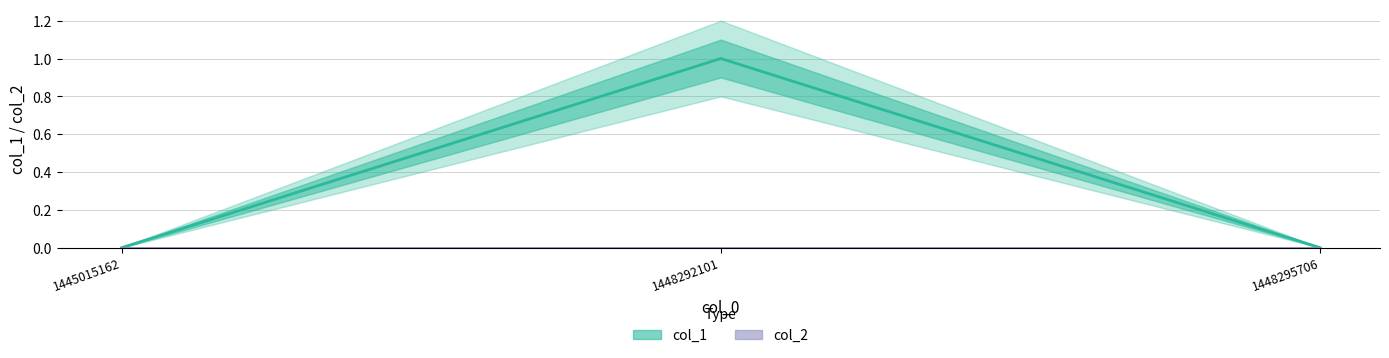

List the series in order of their overall mean, lowest first.

col_2, col_1